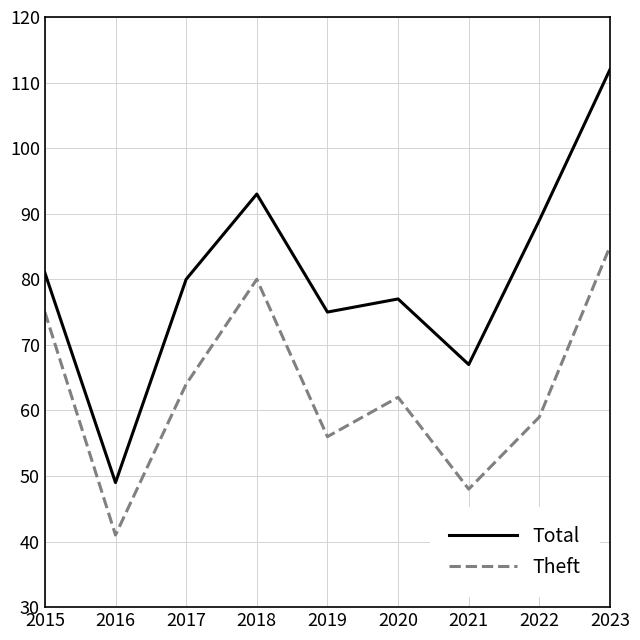

At which category is the sum across all series the highest?

2023